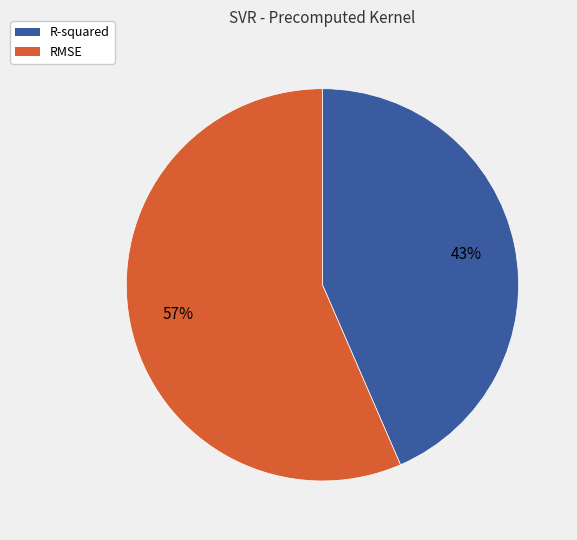

Between R-squared and RMSE, which is larger?

RMSE